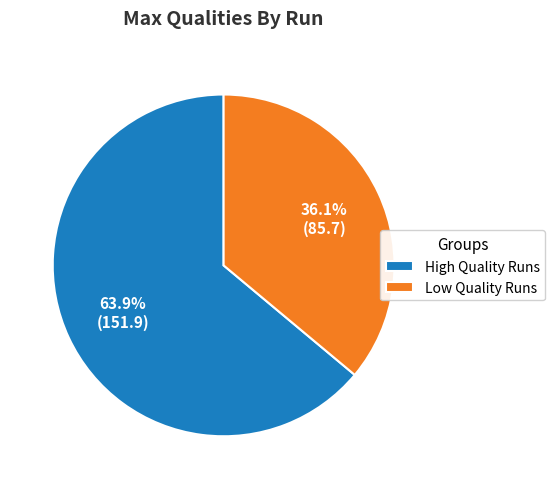

Rank the categories by value from highest to lowest.

High Quality Runs, Low Quality Runs